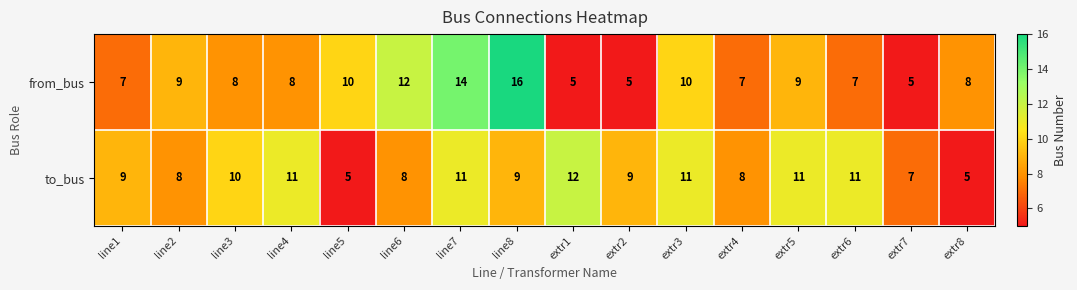

Where does the from_bus series first go above 8?

line2